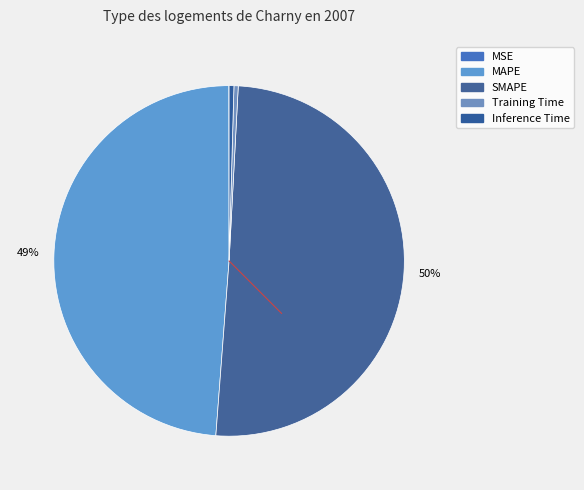

Does Inference Time represent more than half of the total?

No